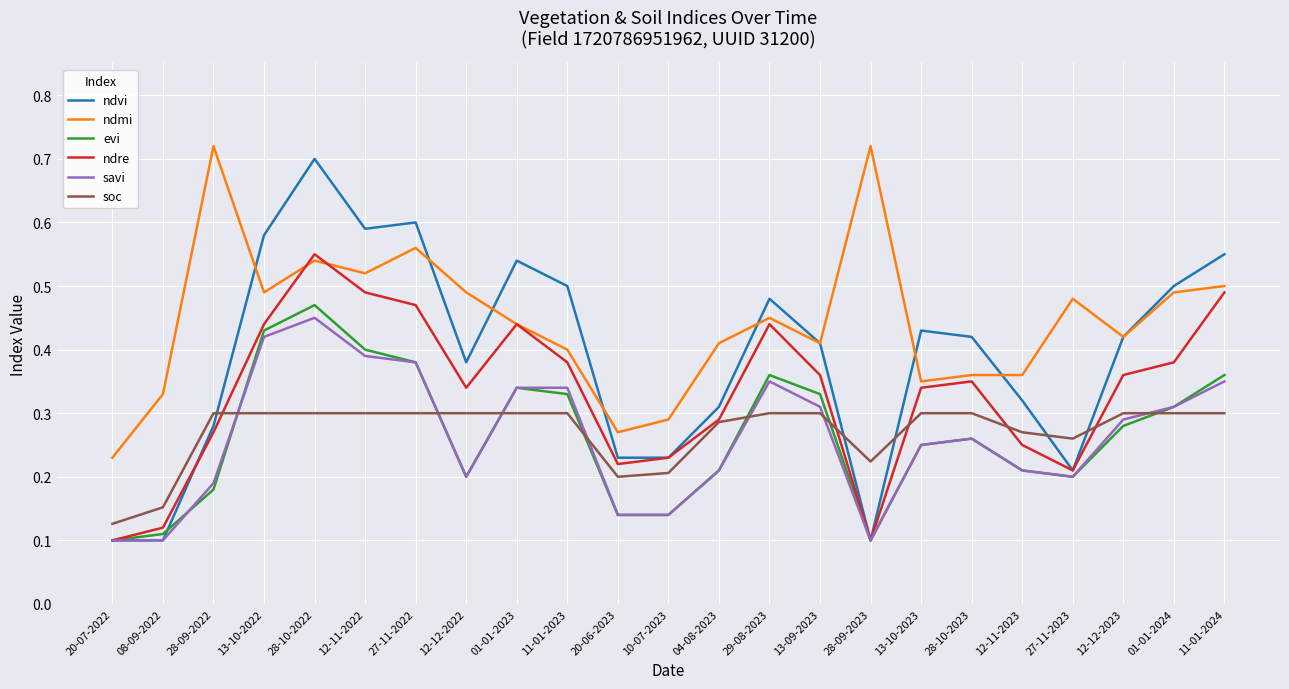

True or false: evi and ndmi cross at least once.

False